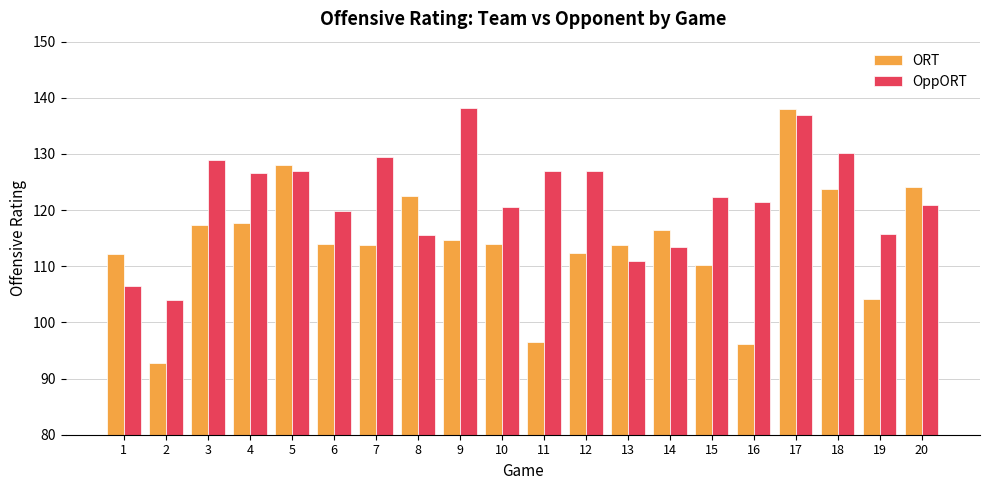

What is the difference between the maximum and minimum values in the ORT series?

45.2